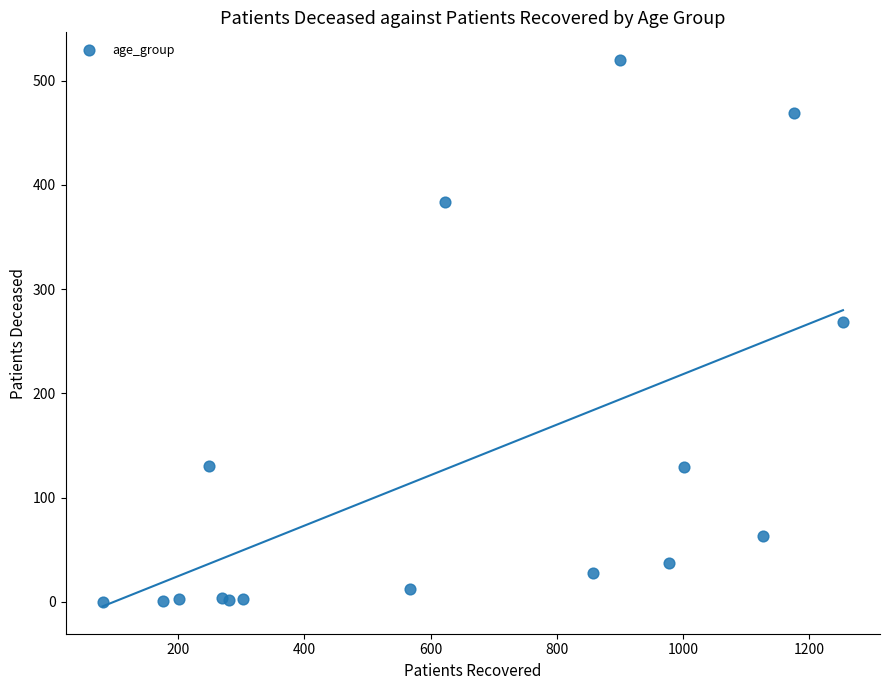

What Y value in the scatter plot is closest to 260?

268